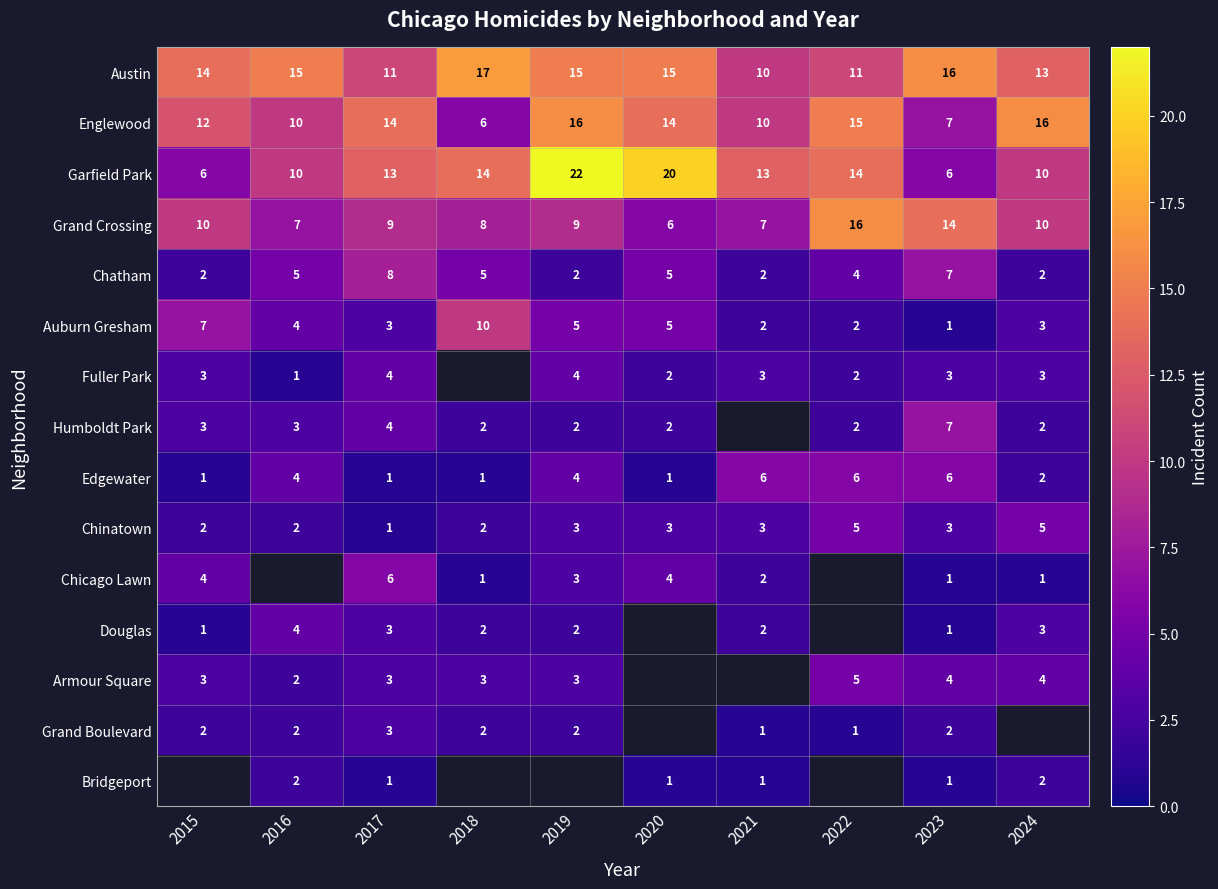

At which category does the chart reach its peak across all series?

2019